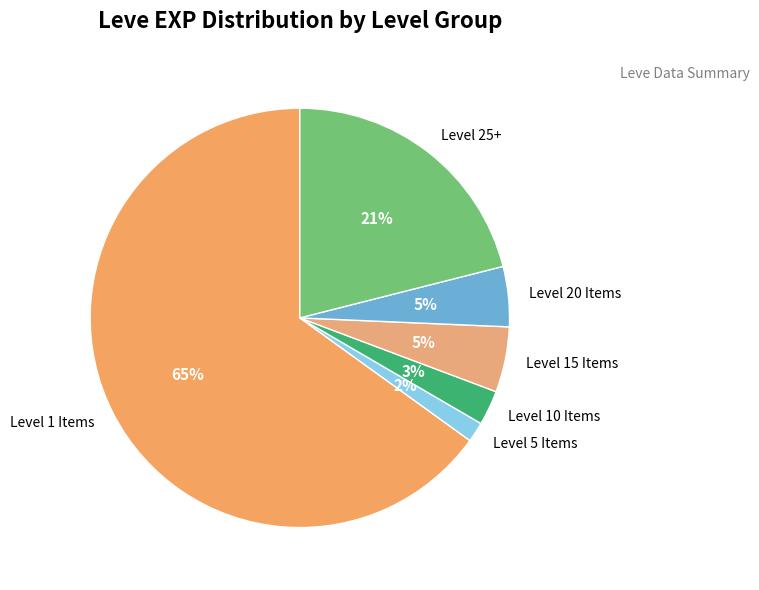

Is it true that Level 5 Items is 2% of the pie?

True